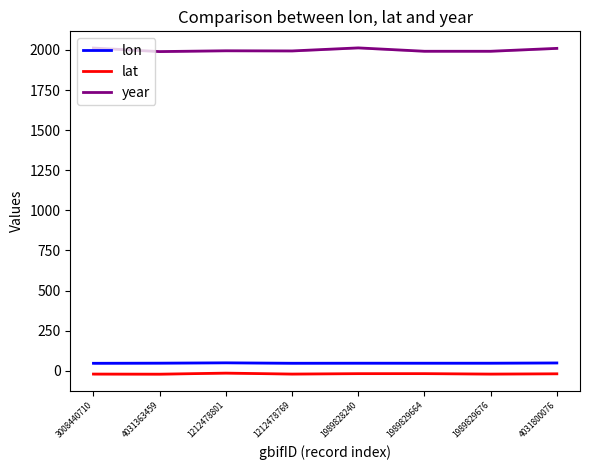

How many data points in year are less than 1995?

4